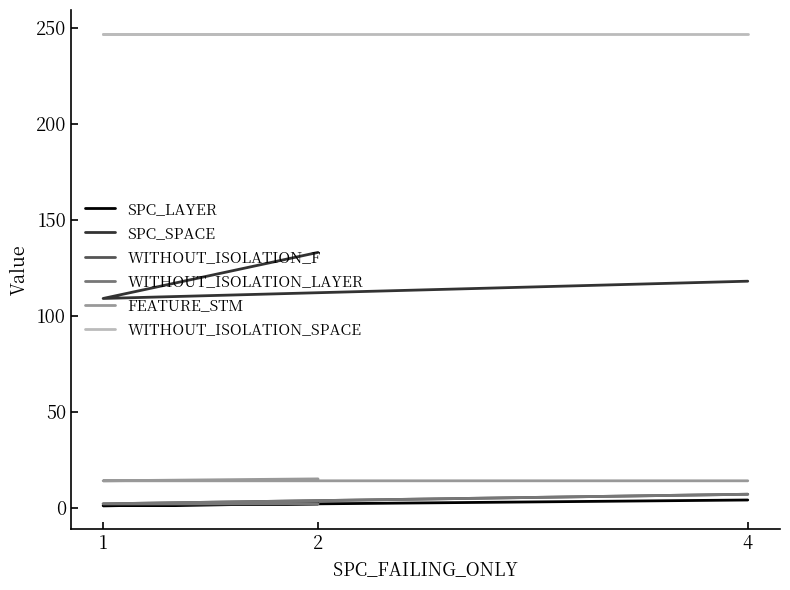

The SPC_SPACE series shows 156 at 1. True or false?

False